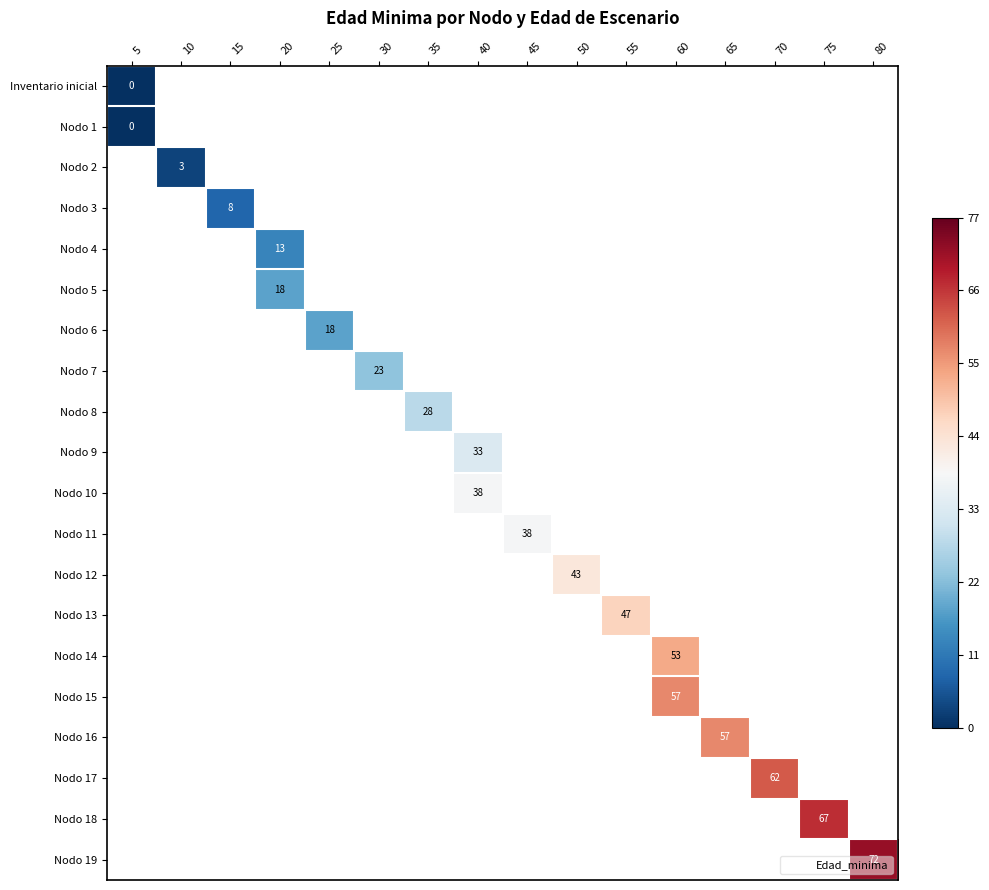

Which series has the widest spread of values?

row_0